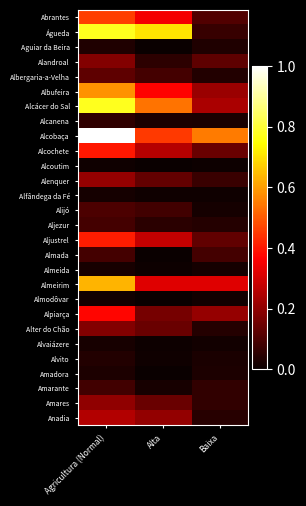

At how many categories does at least one series exceed 0?

3